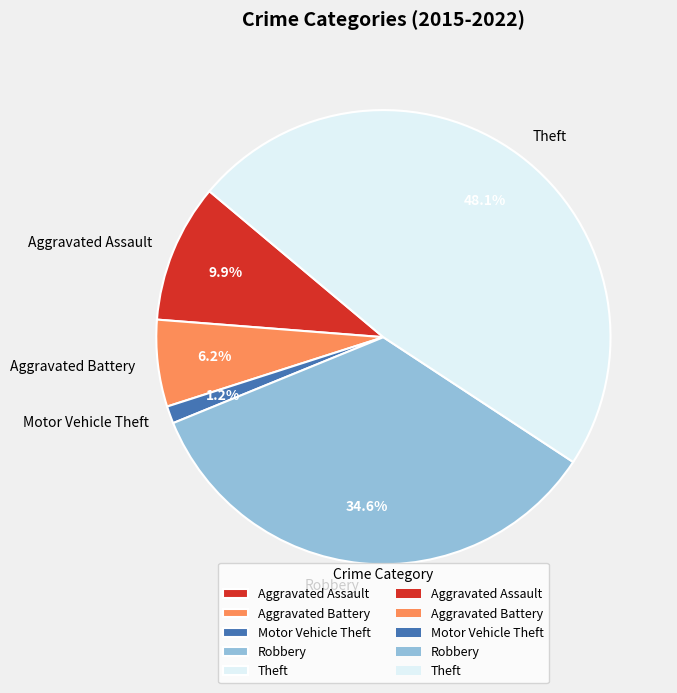

What portion of the pie excludes Robbery?

65.4%